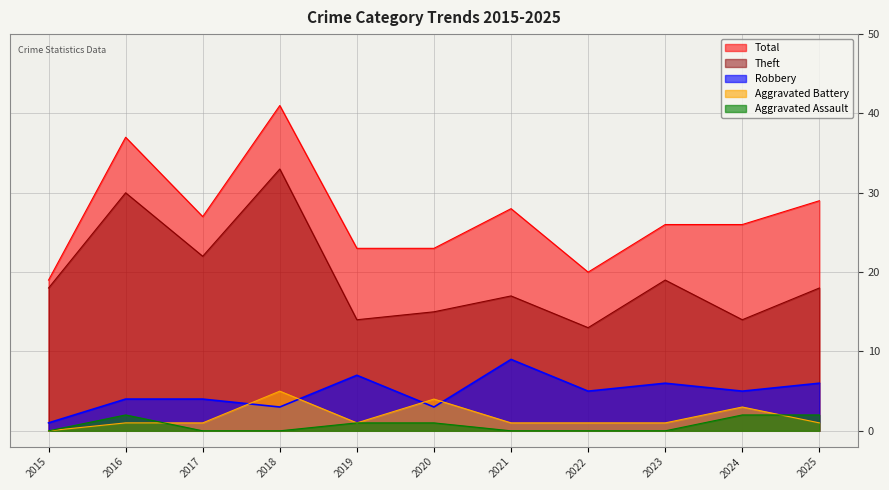

What is the value of the Theft point at the 5th from the left?

14